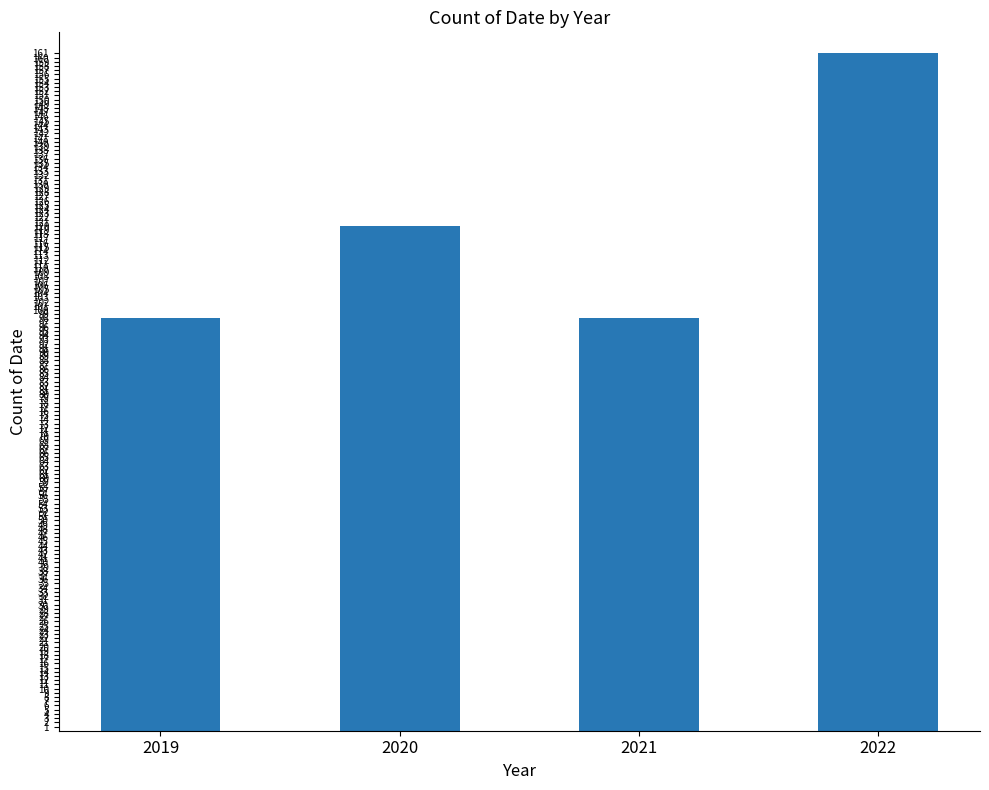

What is the value of the 2nd bar from the left?

120